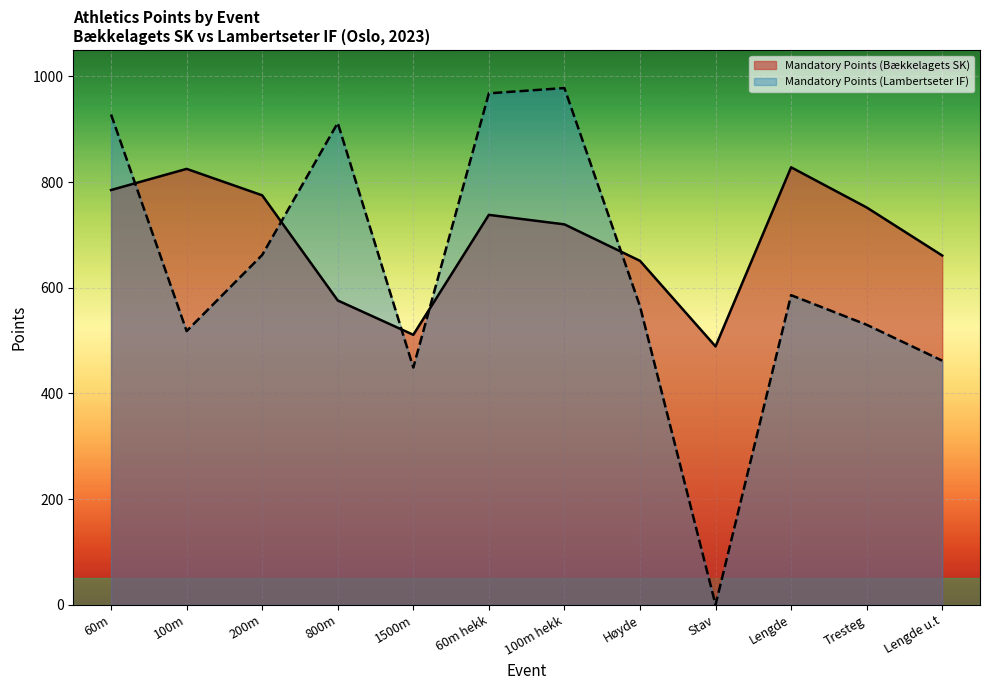

Which label corresponds to the smallest value in the chart?

Stav